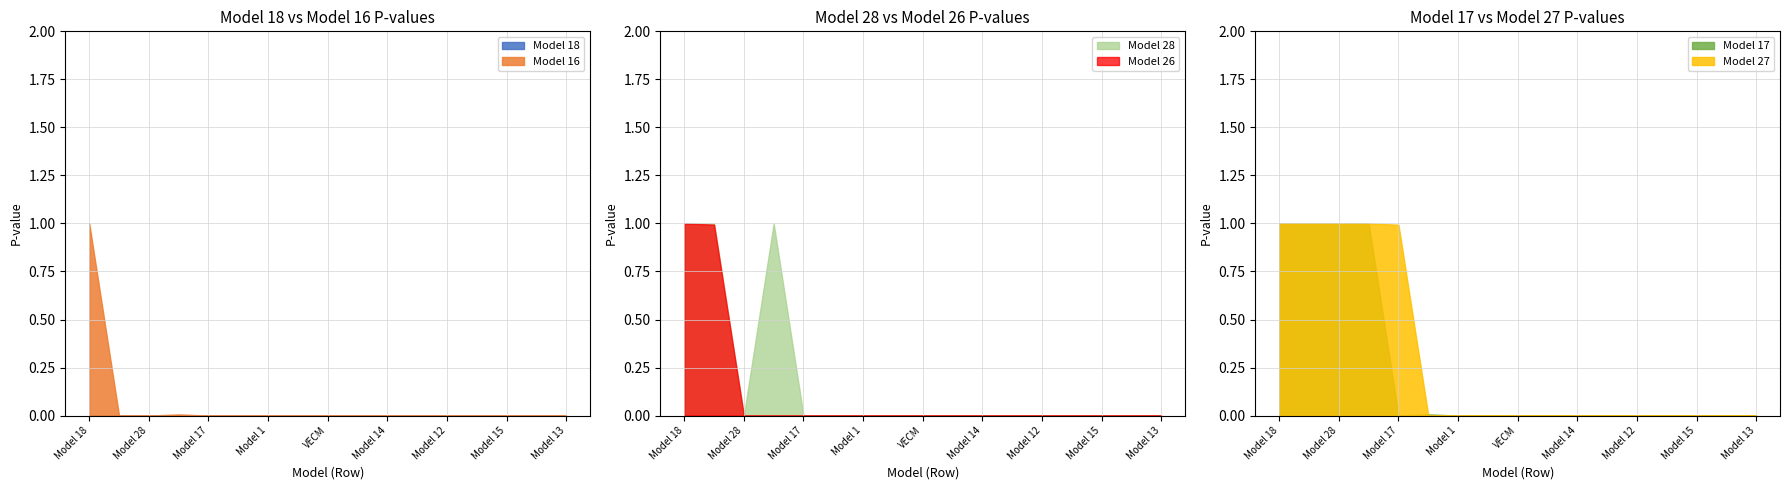

The Model 28 series shows 1.0 at Model 18. True or false?

True